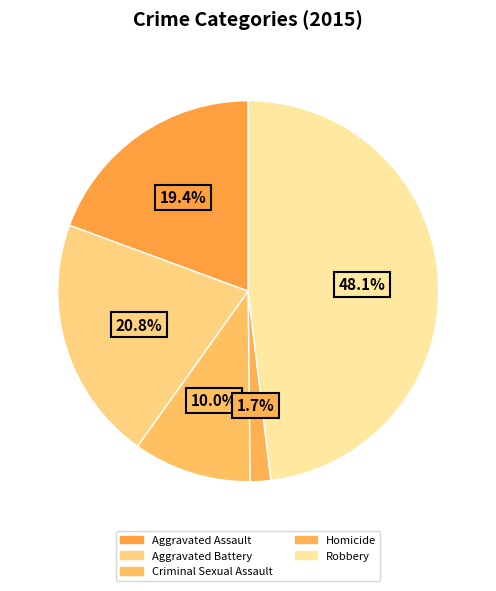

Count the number of slices in the pie.

5